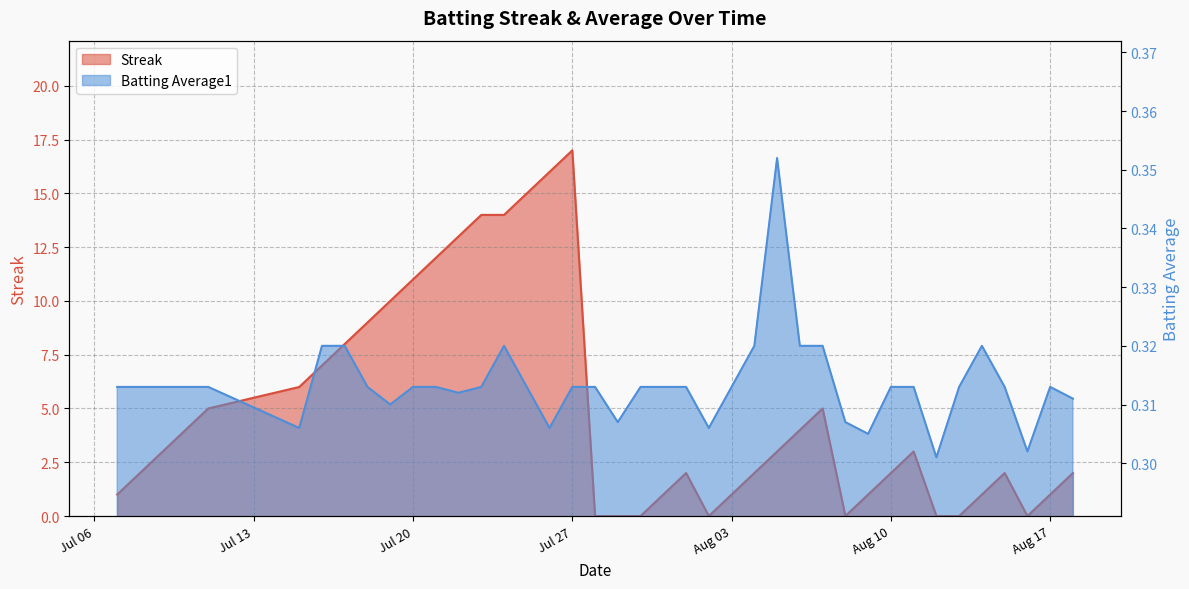

At which category is the sum across all series the highest?

Jul 27